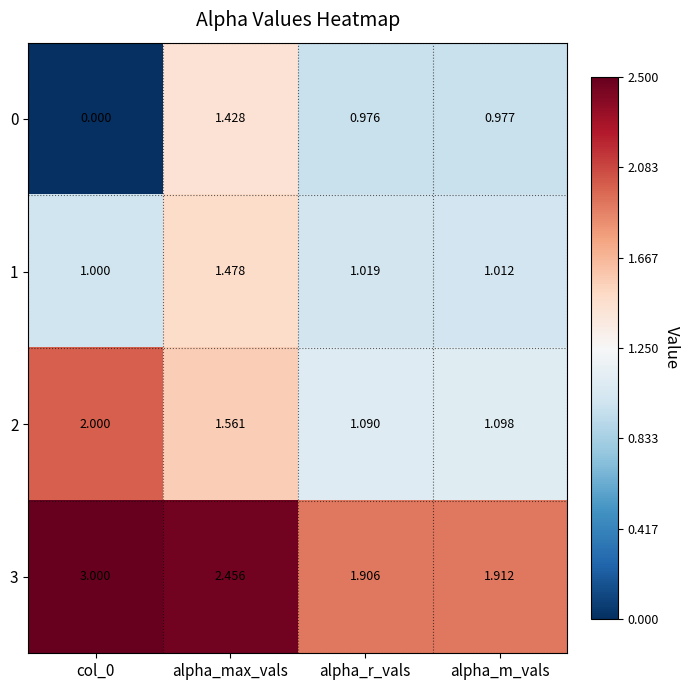

Is the value of 0 at alpha_m_vals greater than the value of 1 at col_0?

No